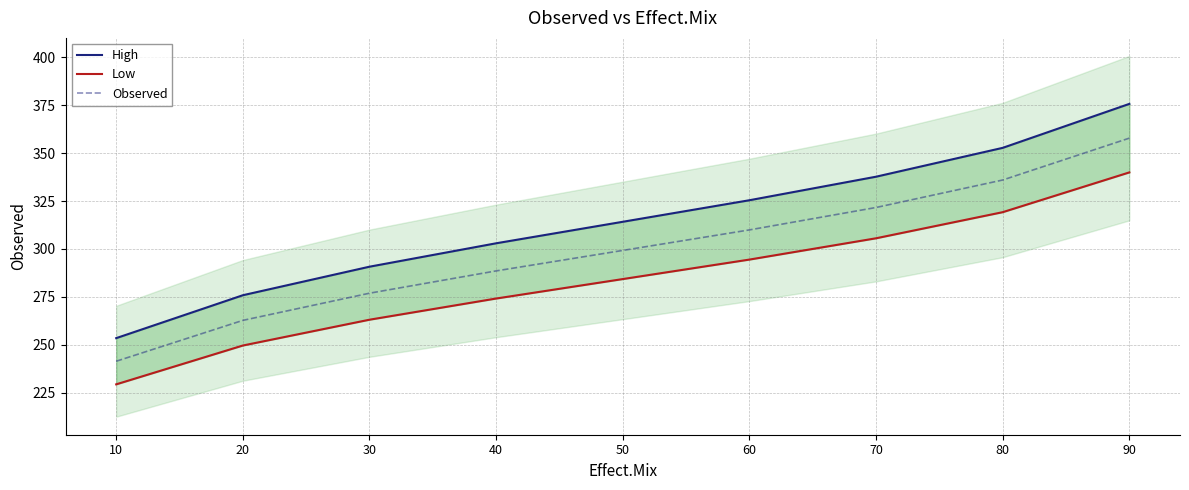

Is the value of Observed at 70 greater than the value of Low at 50?

Yes